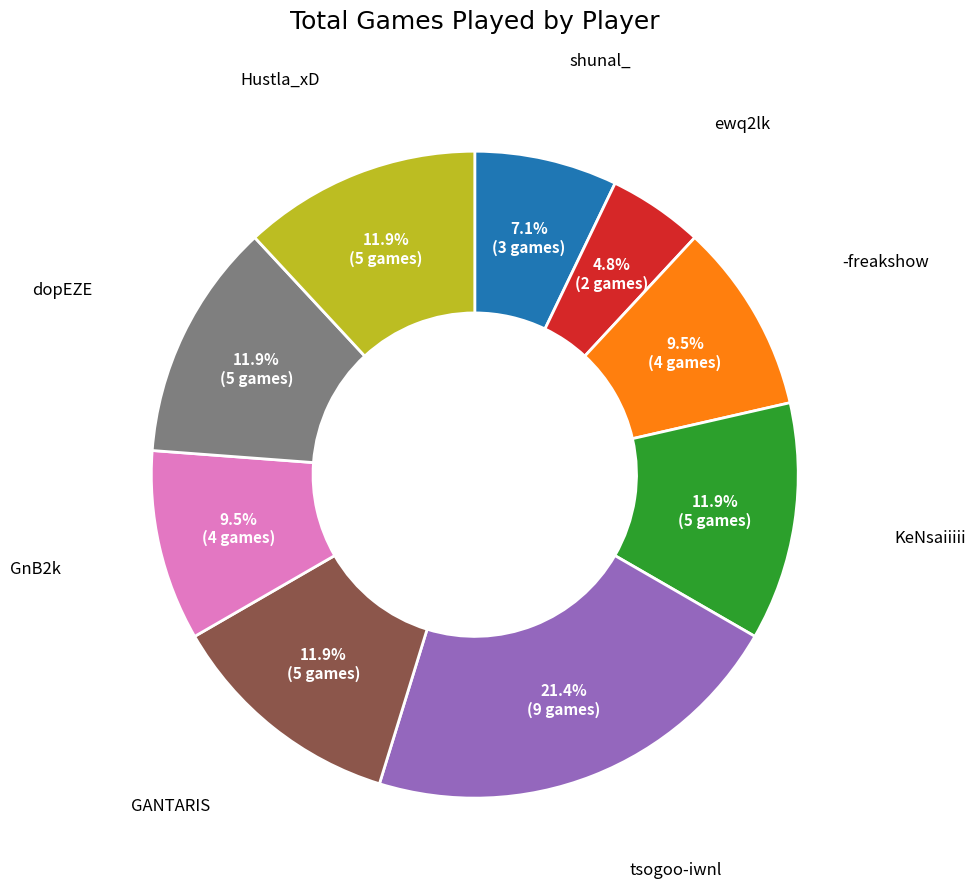

Which slice is the smallest?

ewq2lk